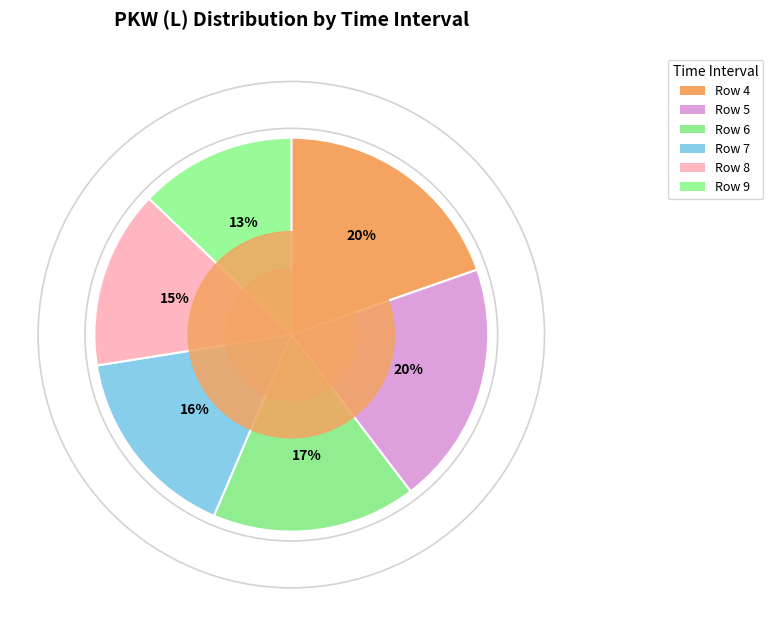

To the nearest percent, what percentage of the pie is Row 4?

20%